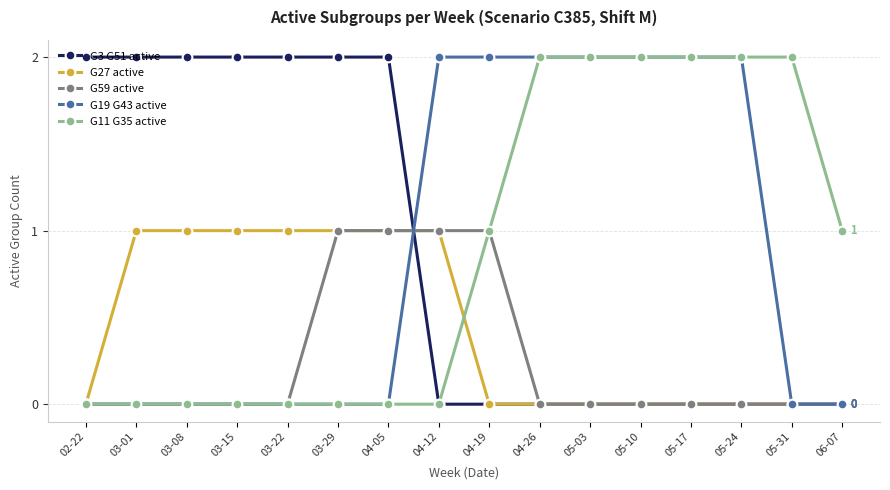

Is this an area chart (filled region under the line)?

No